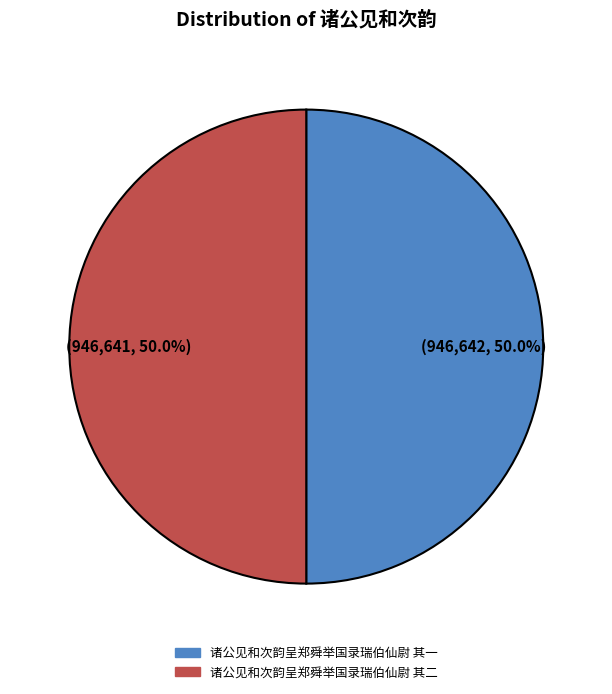

Is the sum of 诸公见和次韵呈郑舜举国录瑞伯仙尉 其一 and 诸公见和次韵呈郑舜举国录瑞伯仙尉 其二 greater than half?

Yes